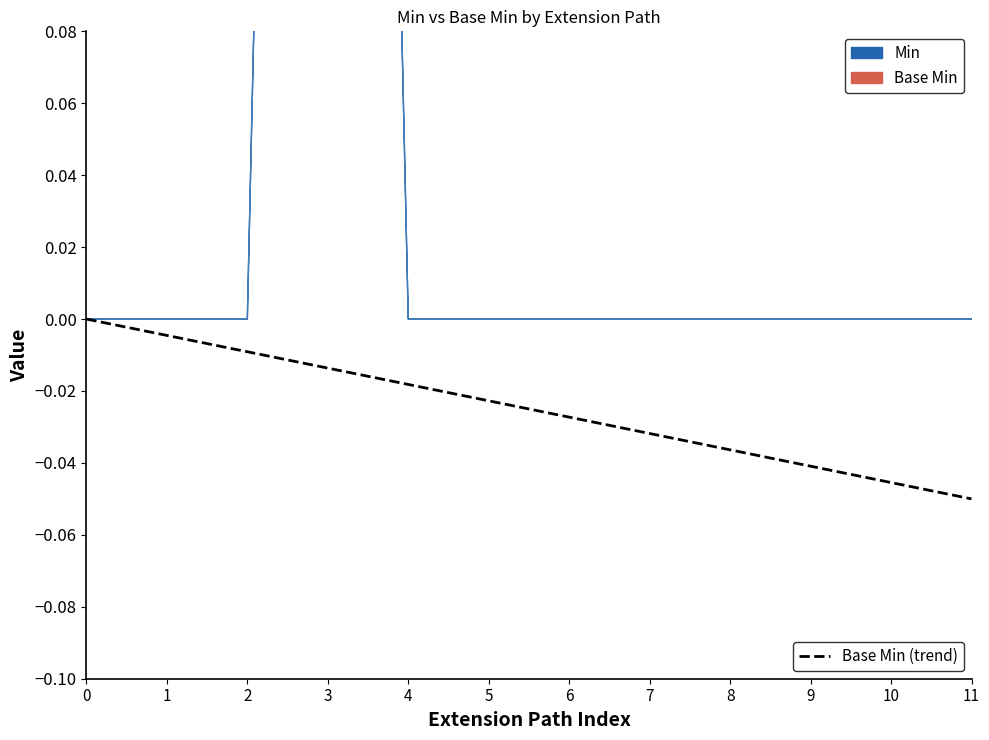

How many values are below 0?

11